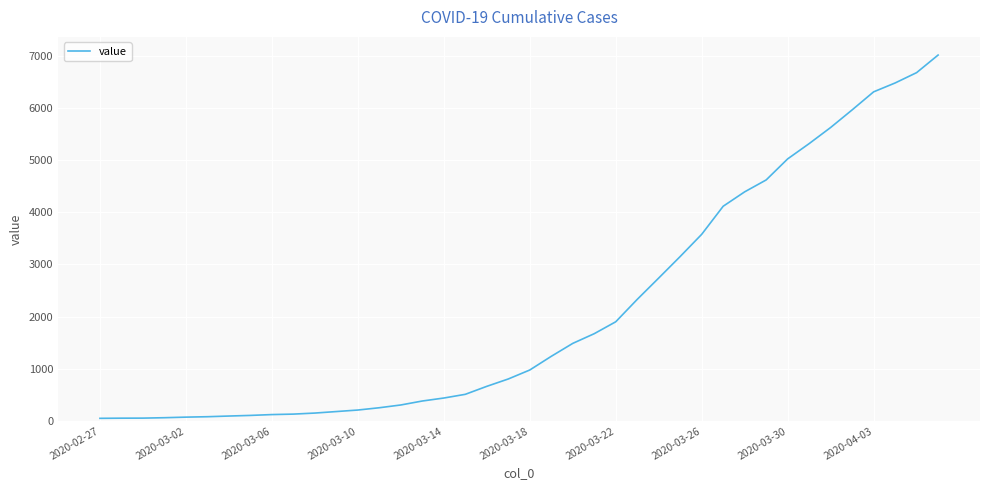

What is the maximum value shown in the chart?

7013